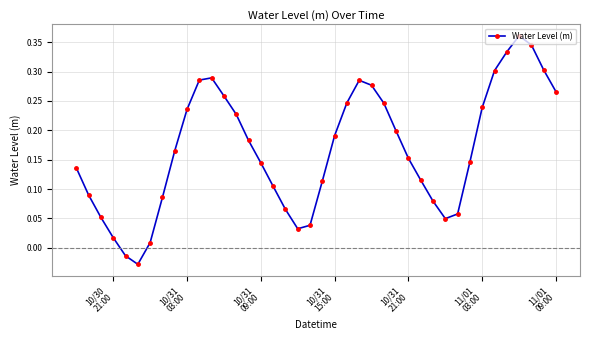

How many interior local valleys (lower than both neighbors) does the data have?

3